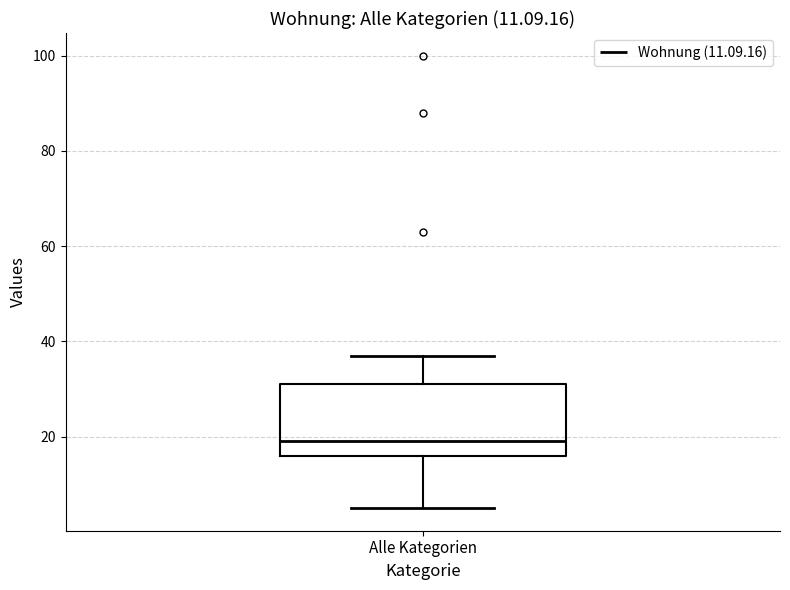

Transcribe this box plot: give where the median line is, the range the box spans, and where the two whiskers end, as read against the y-axis. The values are not printed on the chart, so give them approximately, as read against the axis.

median 20, box 16 to 32, whiskers 6 to 38